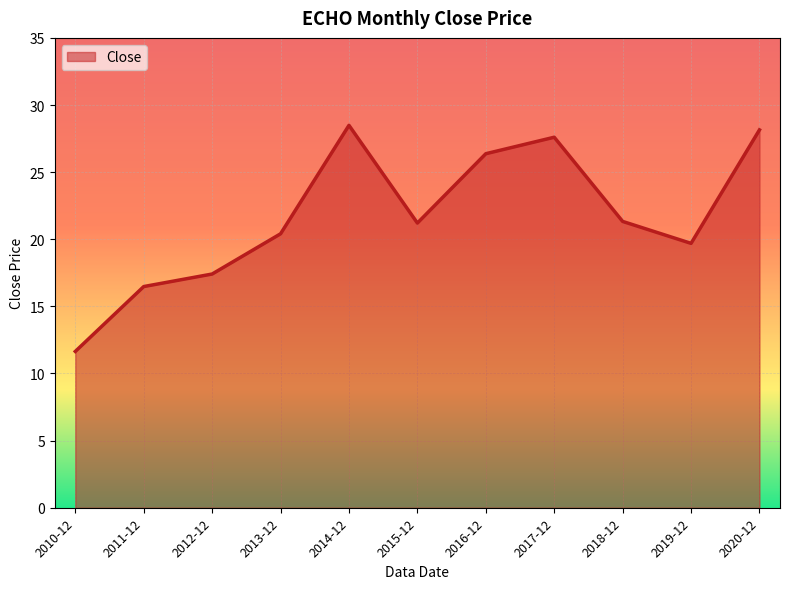

What is the average value?

21.7